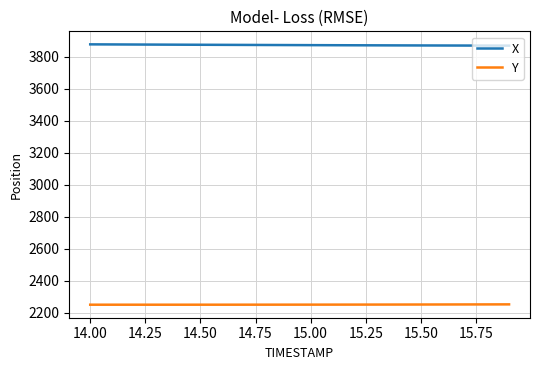

What is the maximum value shown in the chart?

3878.0